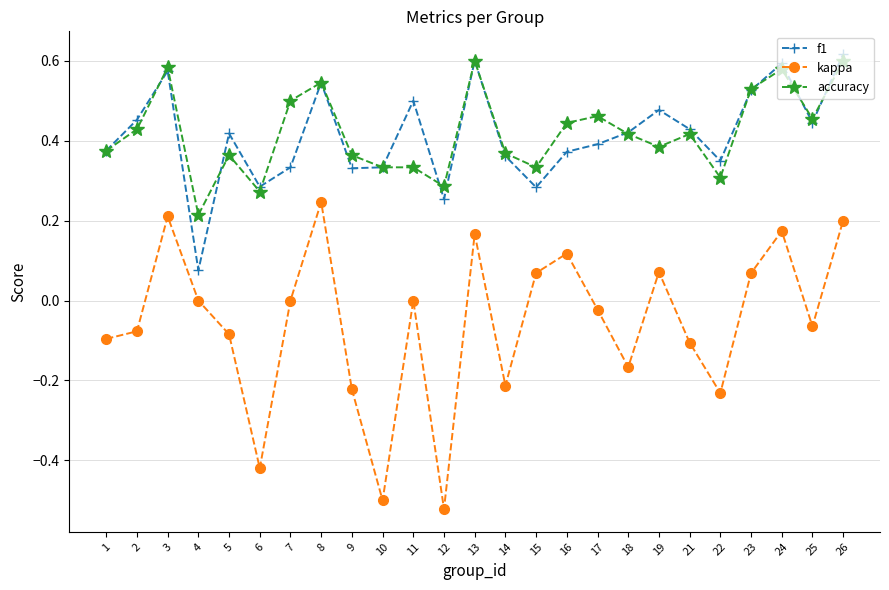

Which series changed the most between 2 and 13?

kappa